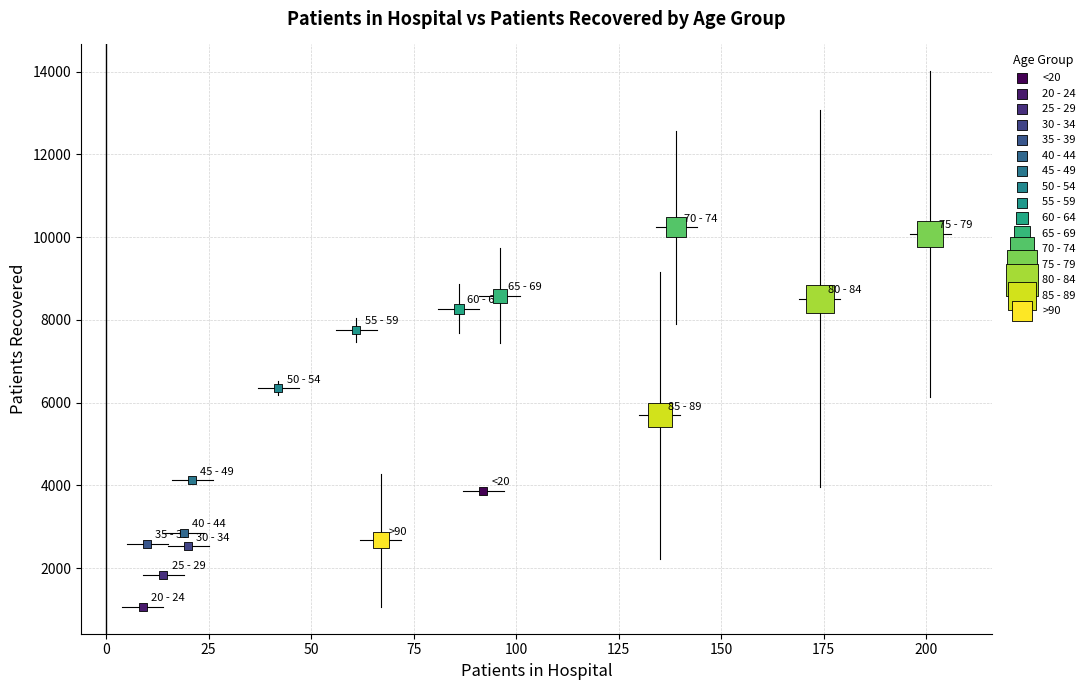

Which series contains the highest Y value?

70 - 74